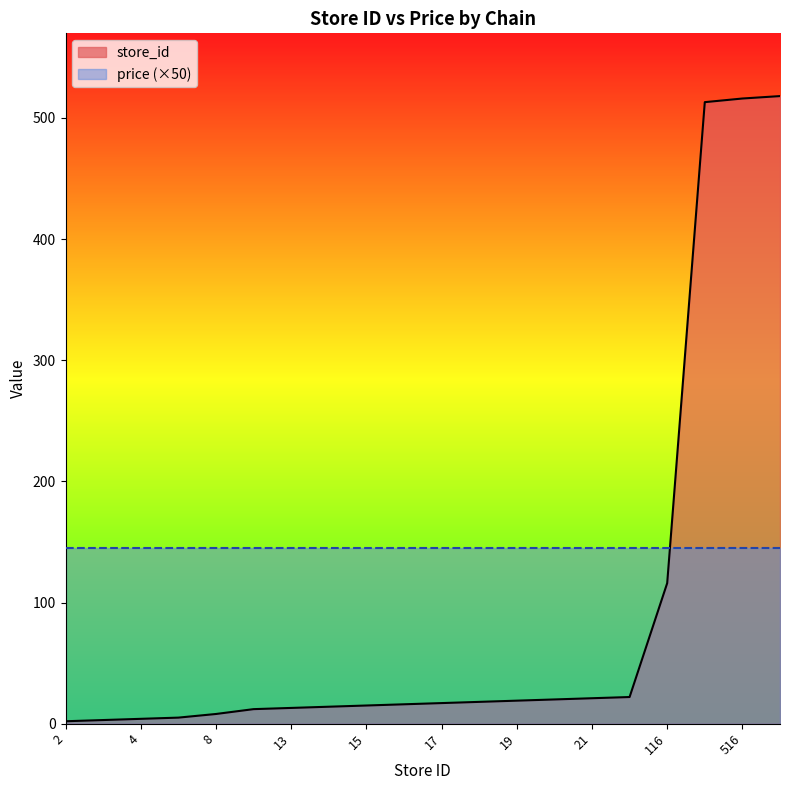

What is the sum of the values at 14 and 17?

31